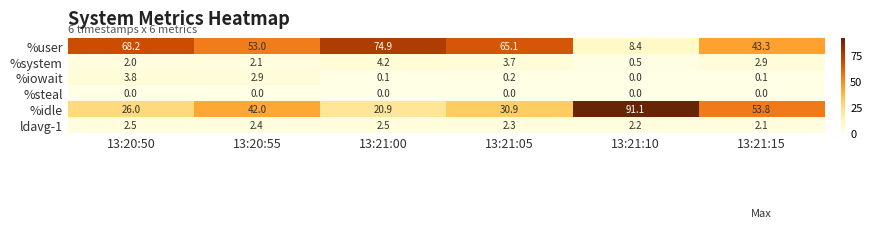

Which category has the highest value in the %idle series?

13:21:10